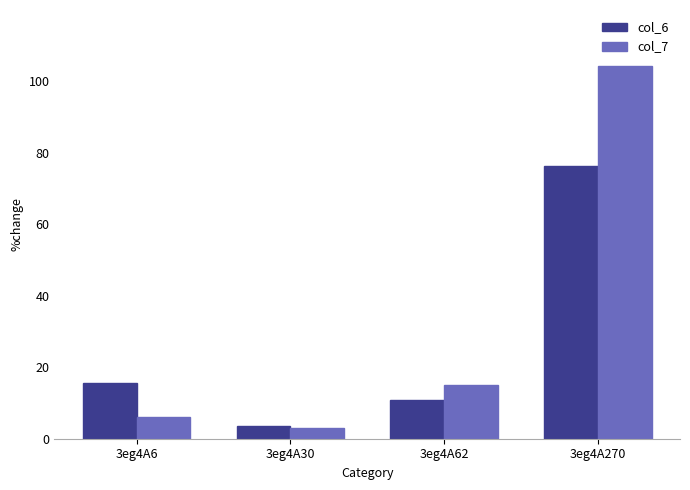

How many data points in col_7 are above 14?

2